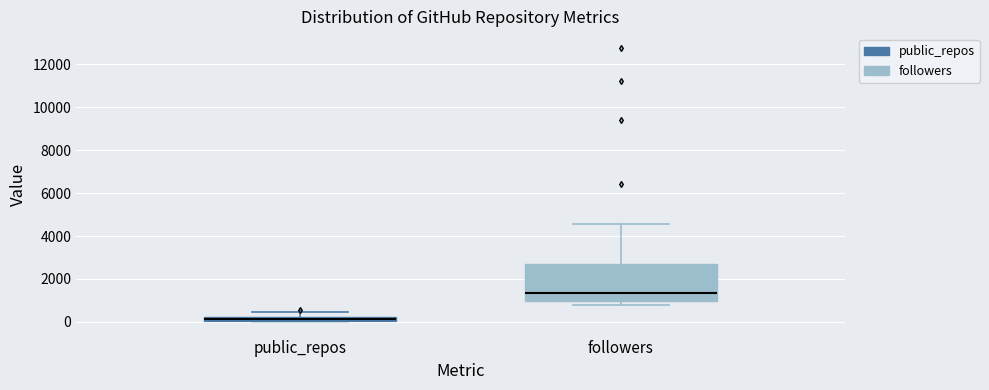

Which box is the tallest, from its lower edge to its upper edge?

followers